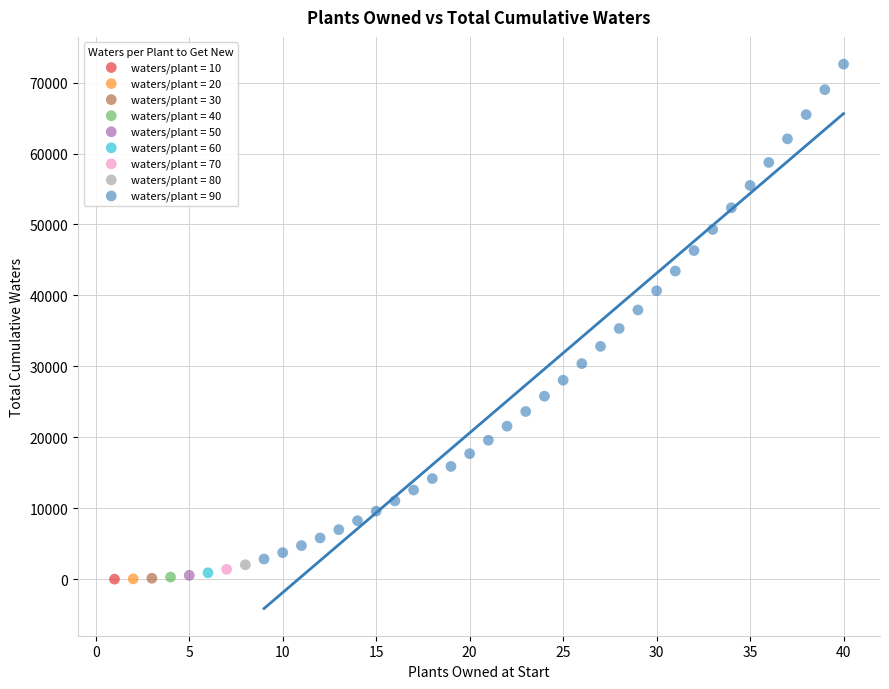

Which series contains the highest Y value?

waters/plant = 90